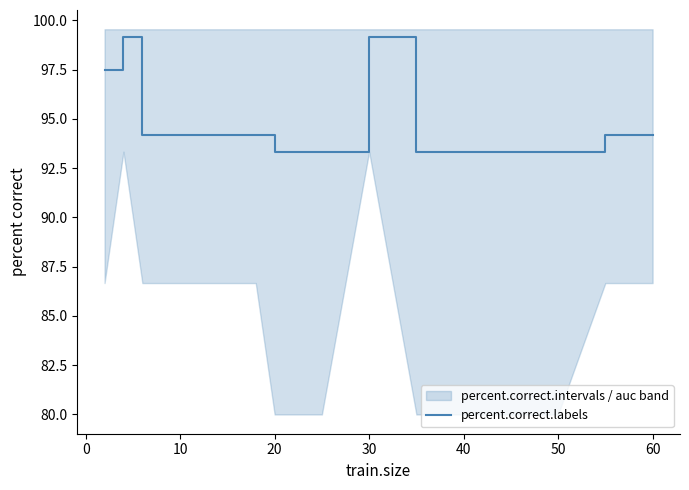

What is the highest value of the percent.correct.labels series?

99.2